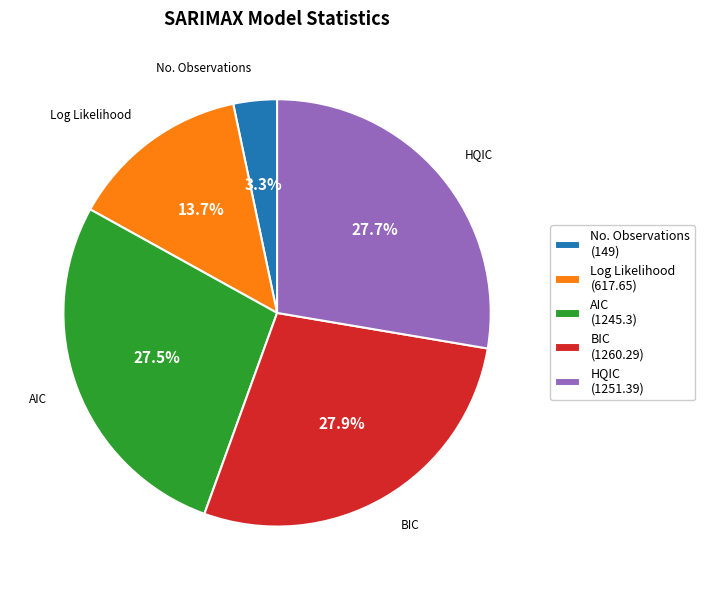

To the nearest percent, what is the difference between the largest and smallest slice percentages?

25%